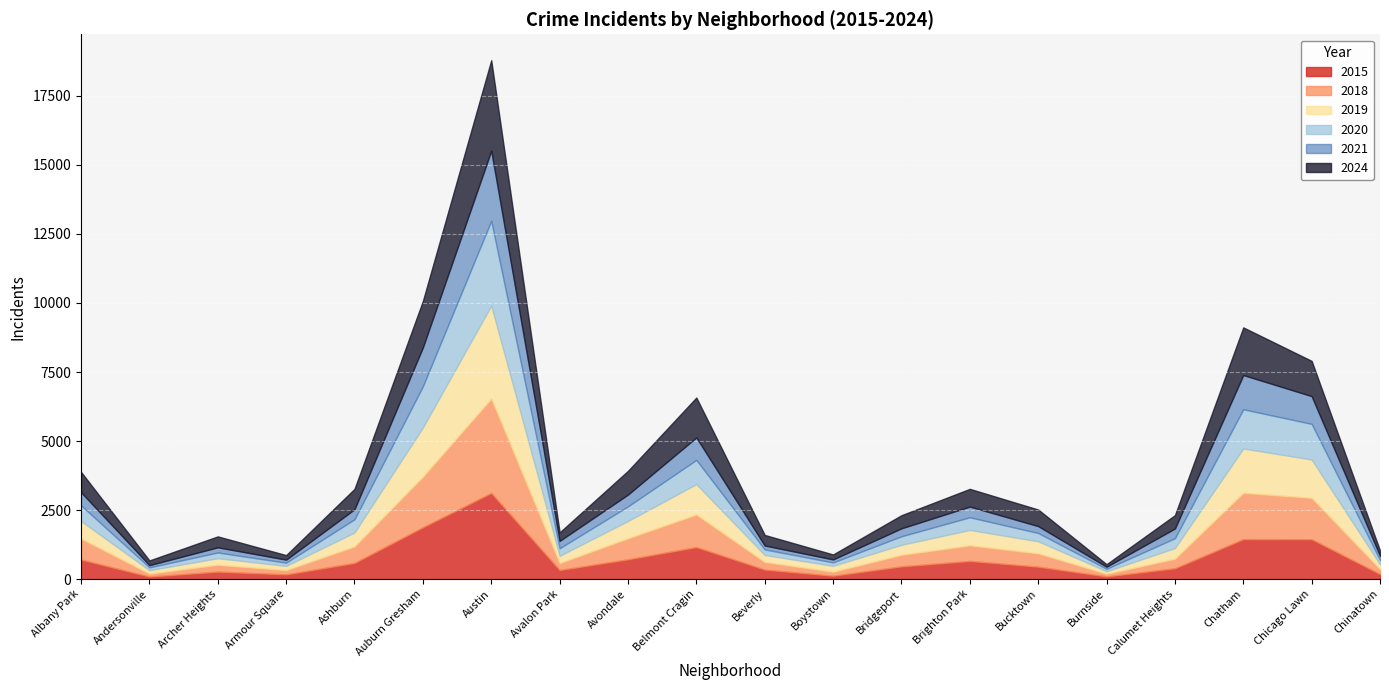

Between Armour Square and Bridgeport, which is larger?

Bridgeport